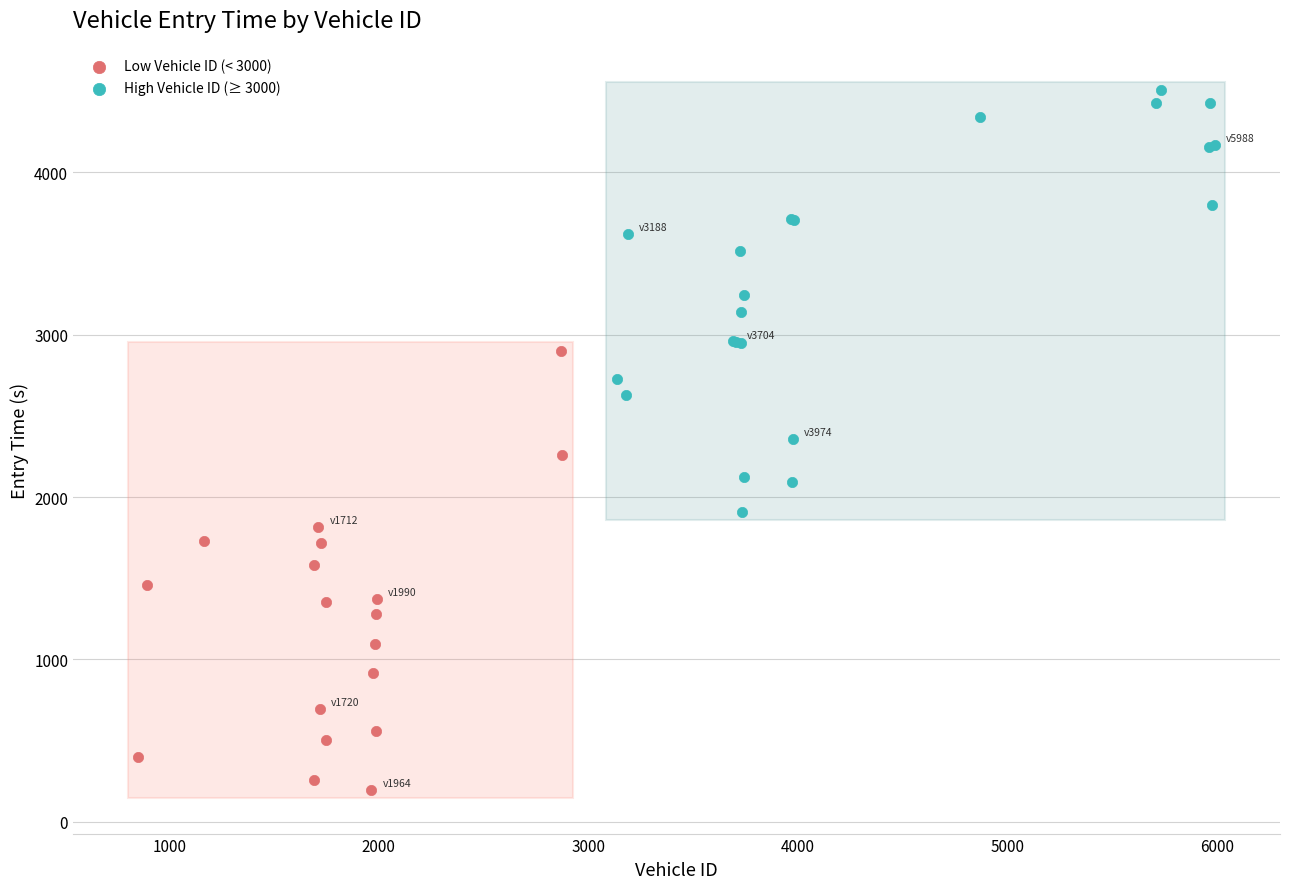

Which series reaches the minimum Y coordinate?

Low Vehicle ID (< 3000)